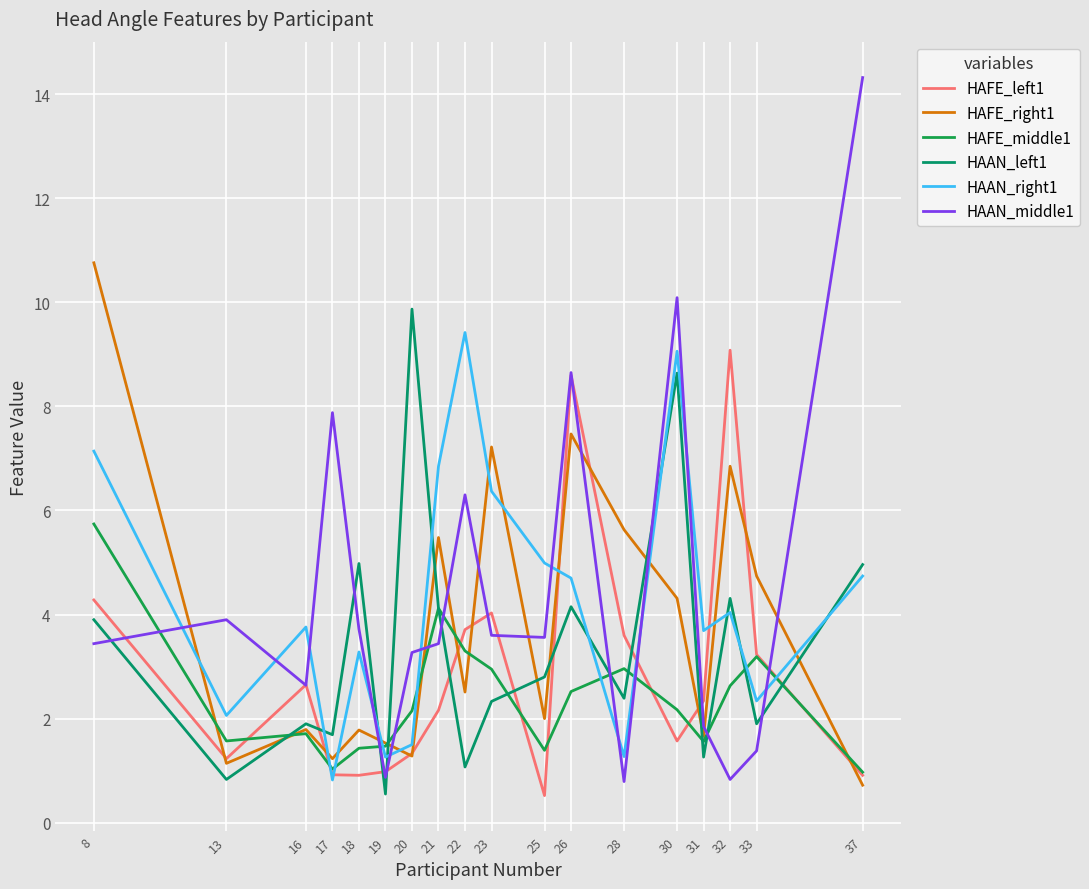

What is the difference between the HAFE_middle1 values at 13 and 16?

0.1